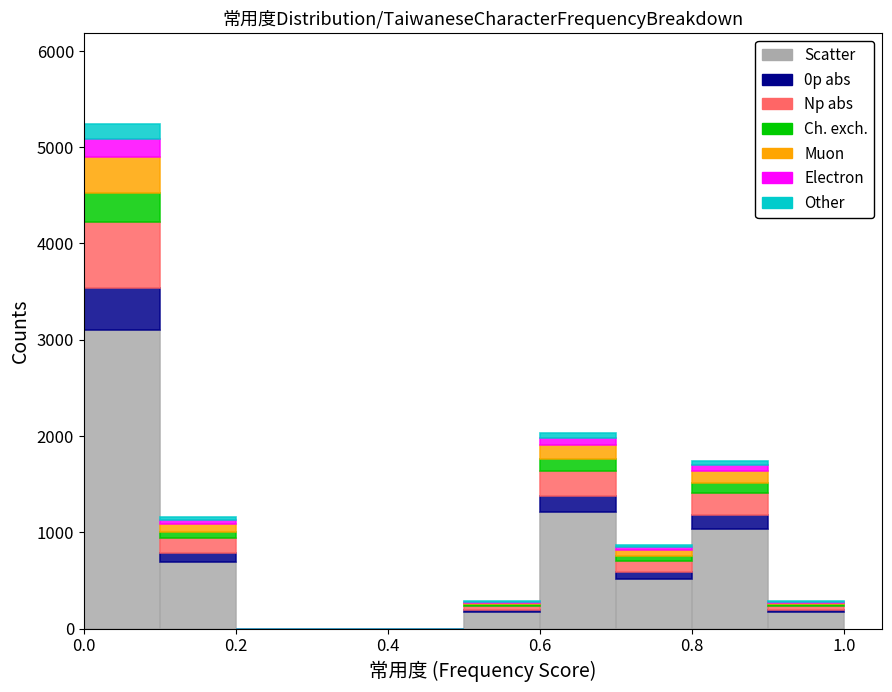

Reading left to right, transcribe this chart: for each stacked bar, give the range it covers on the x-axis and its total height. The values are not printed on the chart, so give them approximately, as read against the axis.

0.0 to 0.1: 5200
0.1 to 0.2: 1200
0.2 to 0.3: 0
0.3 to 0.4: 0
0.4 to 0.5: 0
0.5 to 0.6: 300
0.6 to 0.7: 2000
0.7 to 0.8: 900
0.8 to 0.9: 1700
0.9 to 1.0: 300